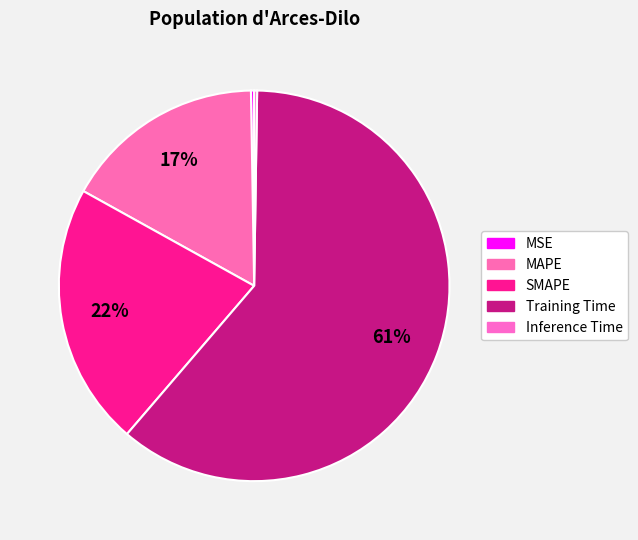

Is it true that MSE is 0% of the pie?

True